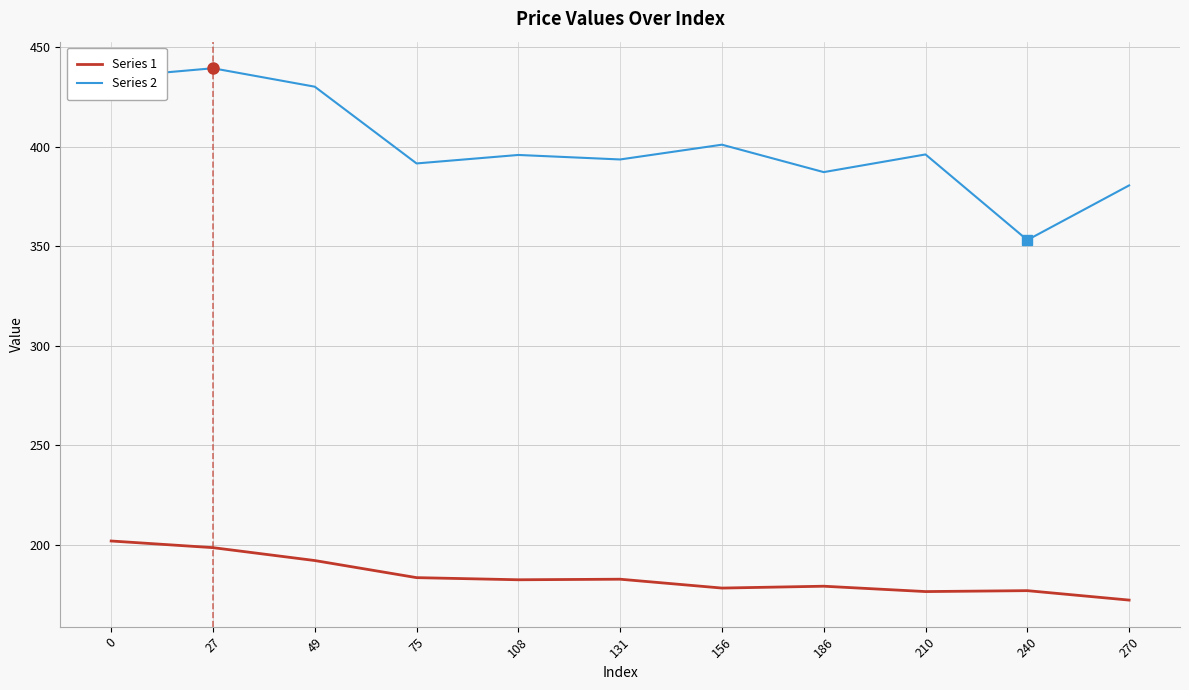

Is the value of Series 1 at 0 greater than the value of Series 2 at 240?

No